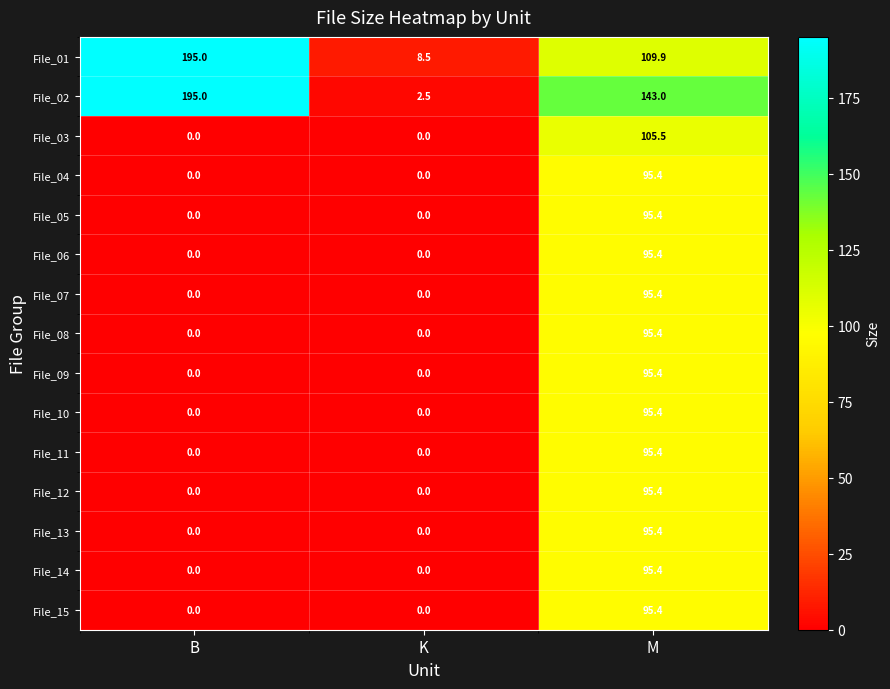

True or false: File_05 has a value of 0.0 at K.

True